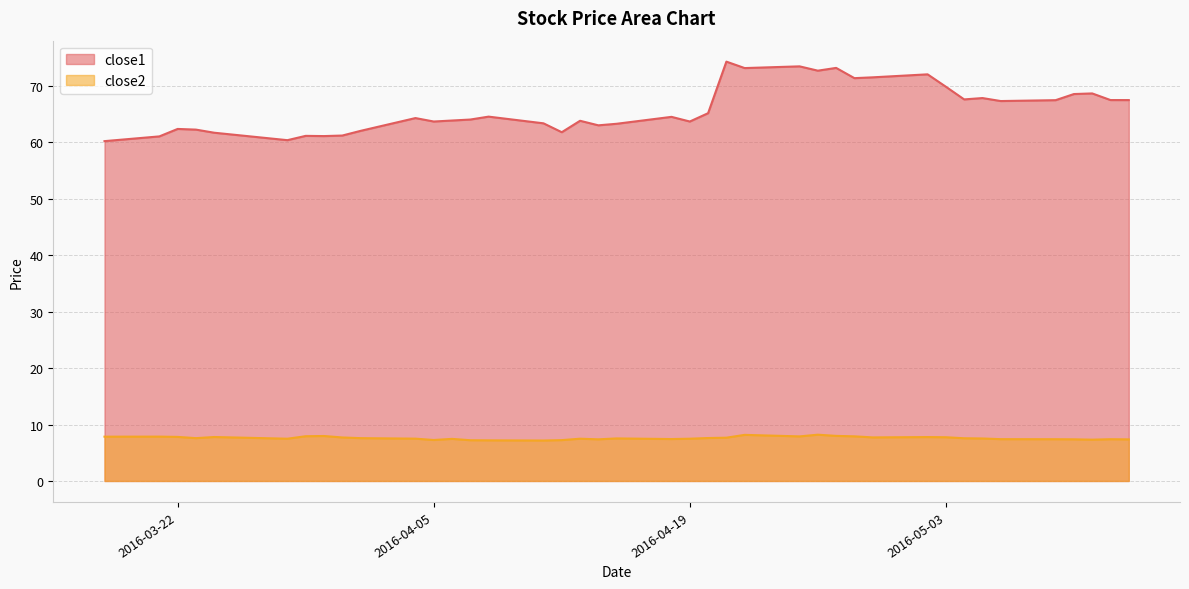

Is it true that close2 equals 10.8 at 2016-04-27?

False